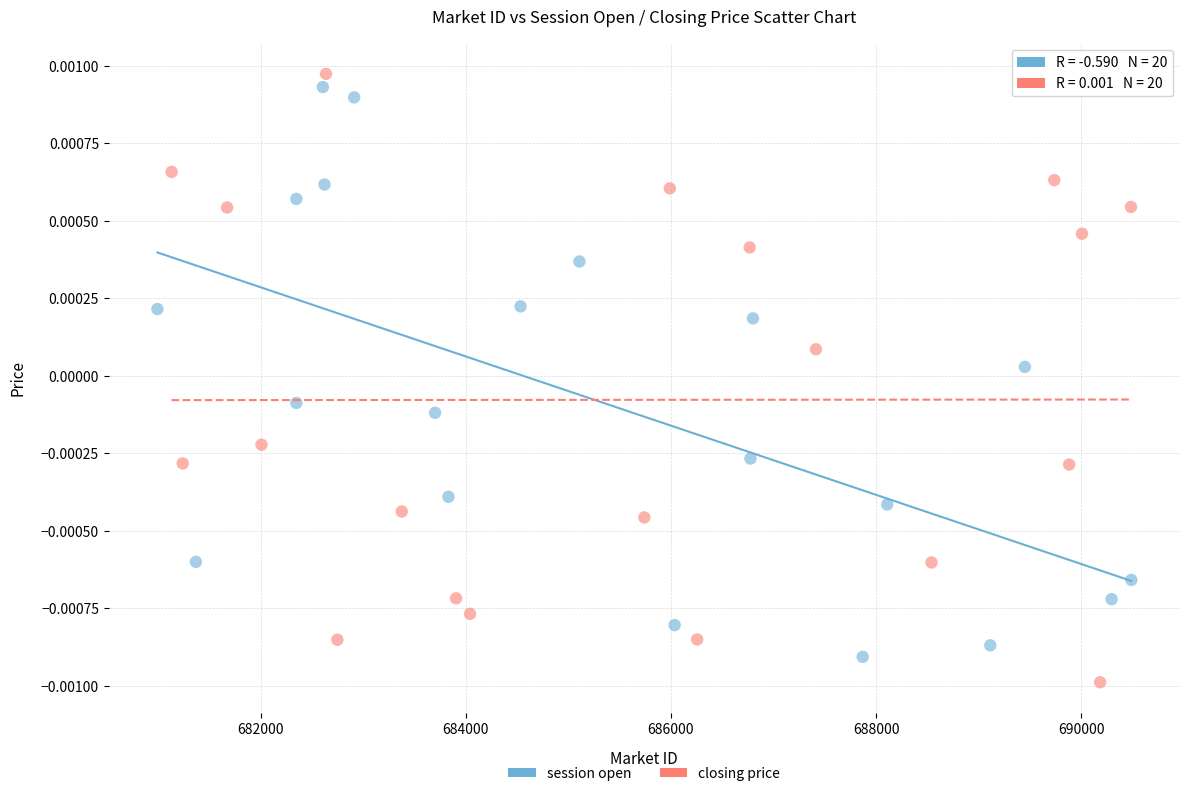

What are all the series names shown in the legend?

session open, closing price